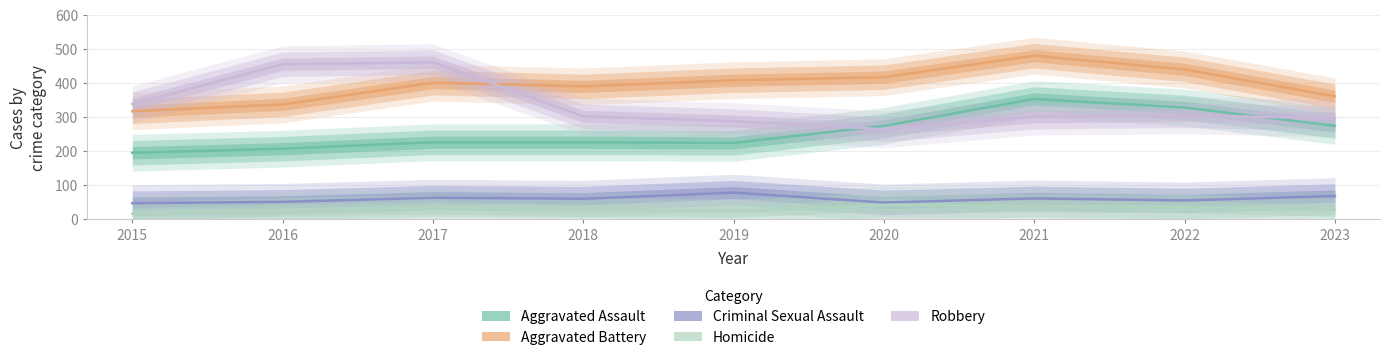

What value does the Aggravated Assault series have at 2023?

273